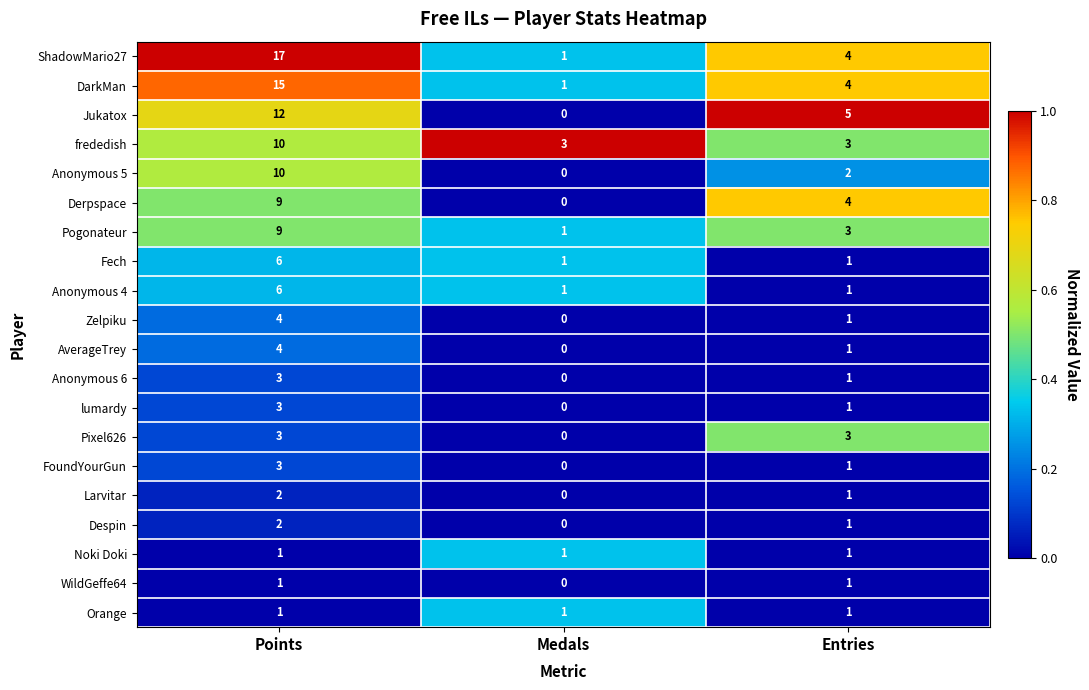

What is the difference between the maximum and second lowest values in the ShadowMario27 series?

13